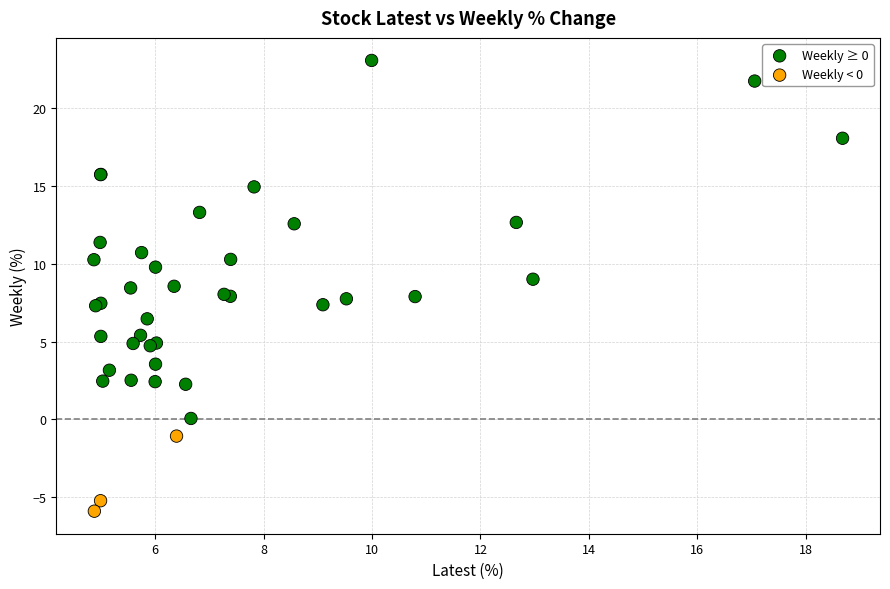

Which series has the largest Y range (max minus min)?

Weekly ≥ 0